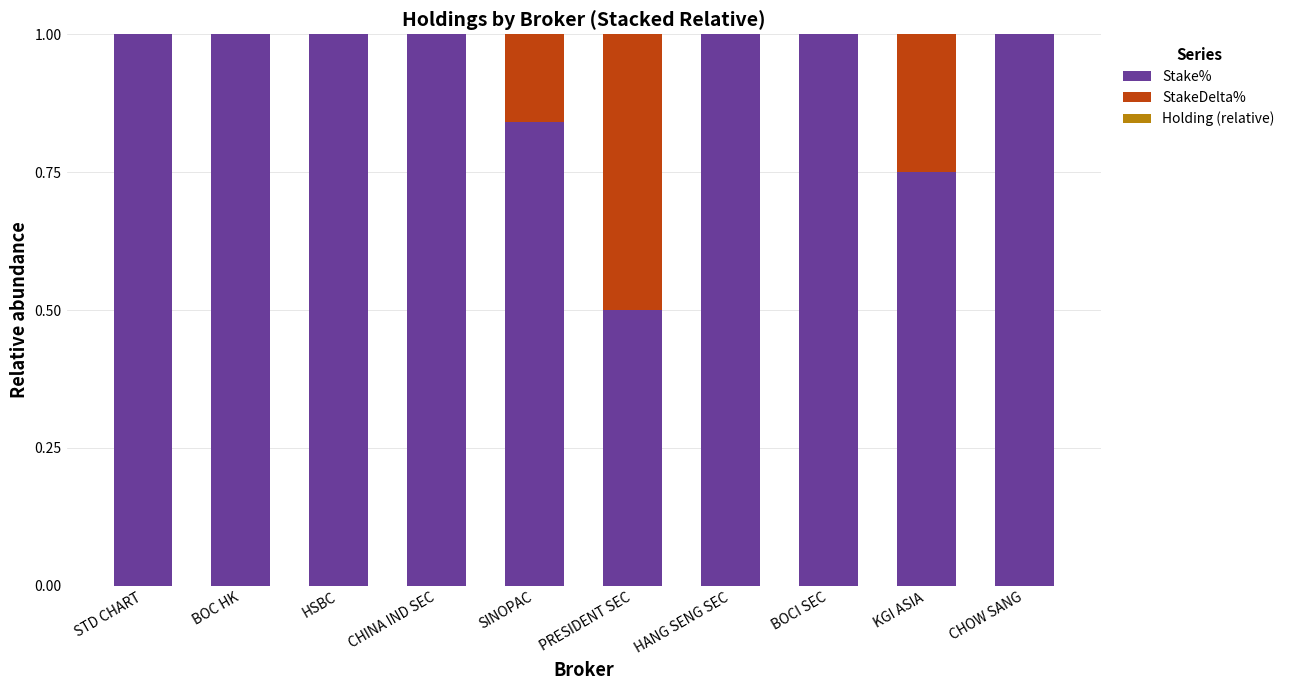

Are the bars grouped side by side (vs. stacked)?

No